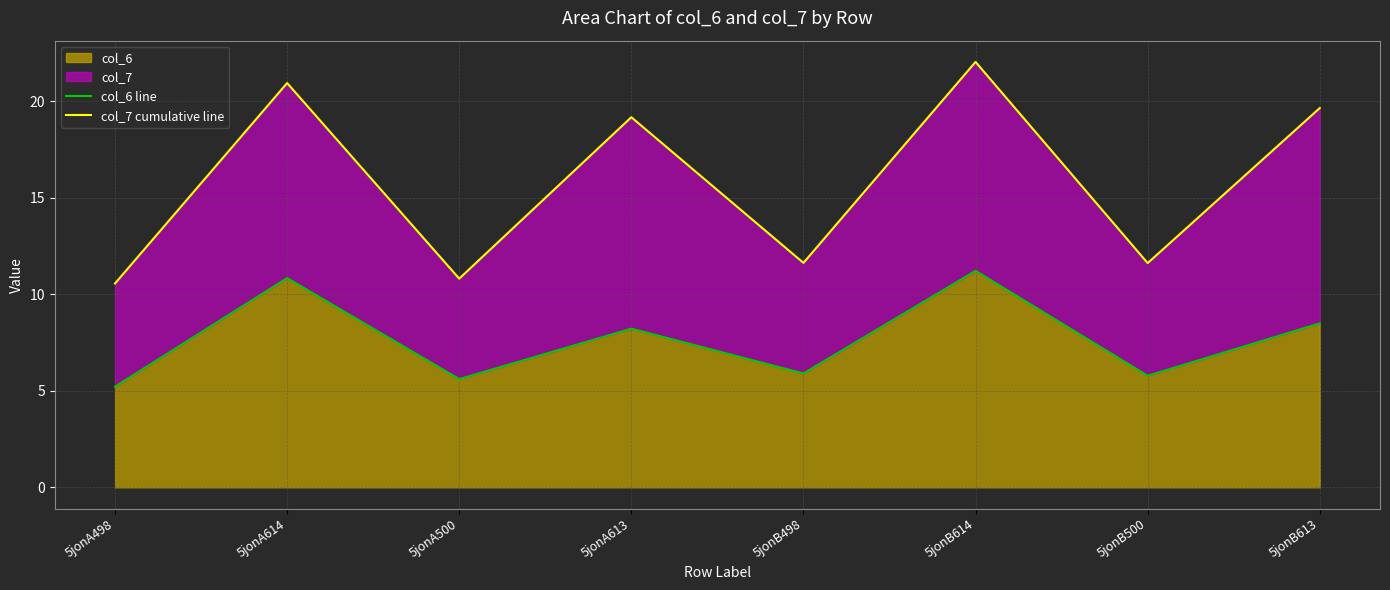

True or false: col_6 line and col_7 cumulative line cross at least once.

False